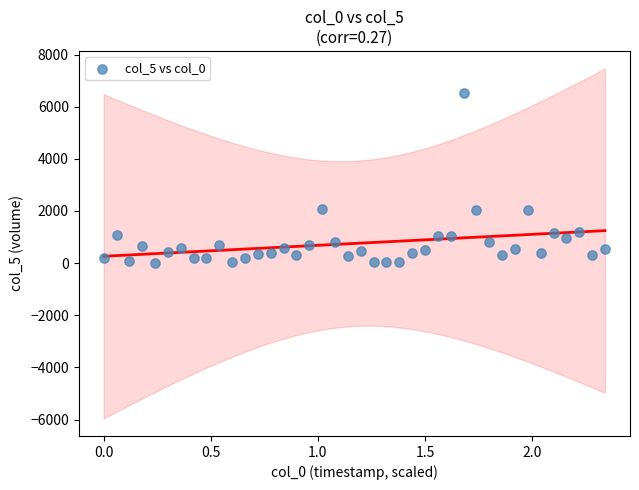

What is the range of Y values (max minus min)?

6521.4